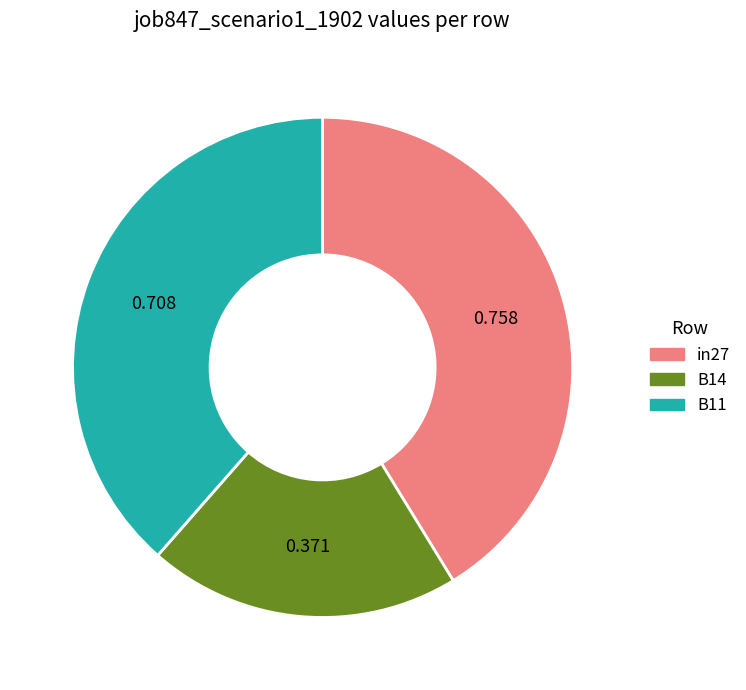

The B11 slice represents 39% of the pie. True or false?

True